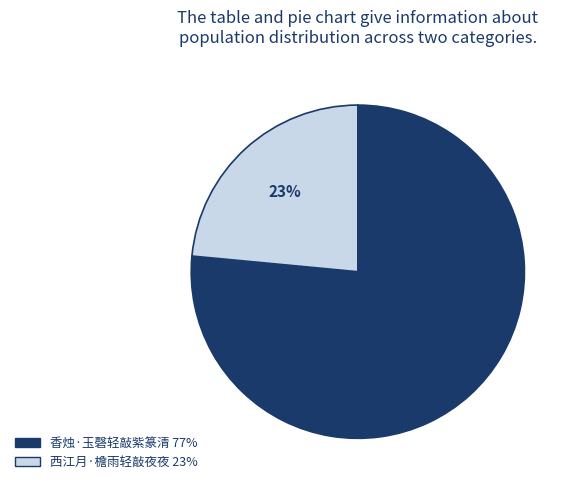

To the nearest percent, what is the combined percentage of 西江月·檐雨轻敲夜夜 and 香烛·玉磬轻敲紫篆清?

100%